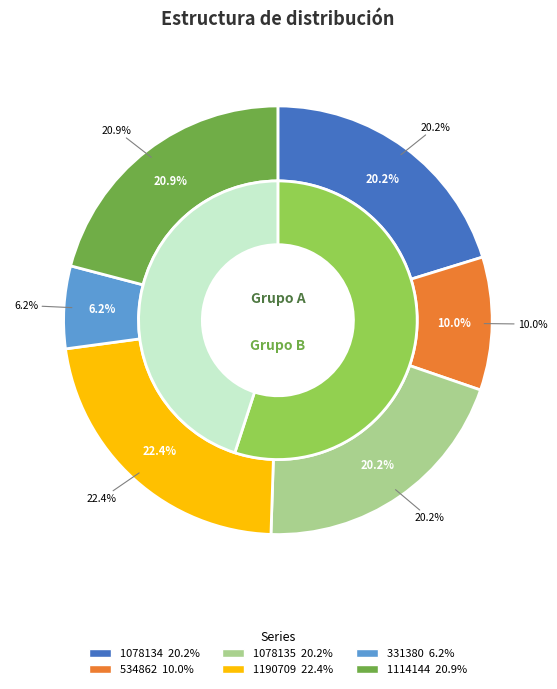

What percentage is the 1190709 slice, to the nearest percent?

22%